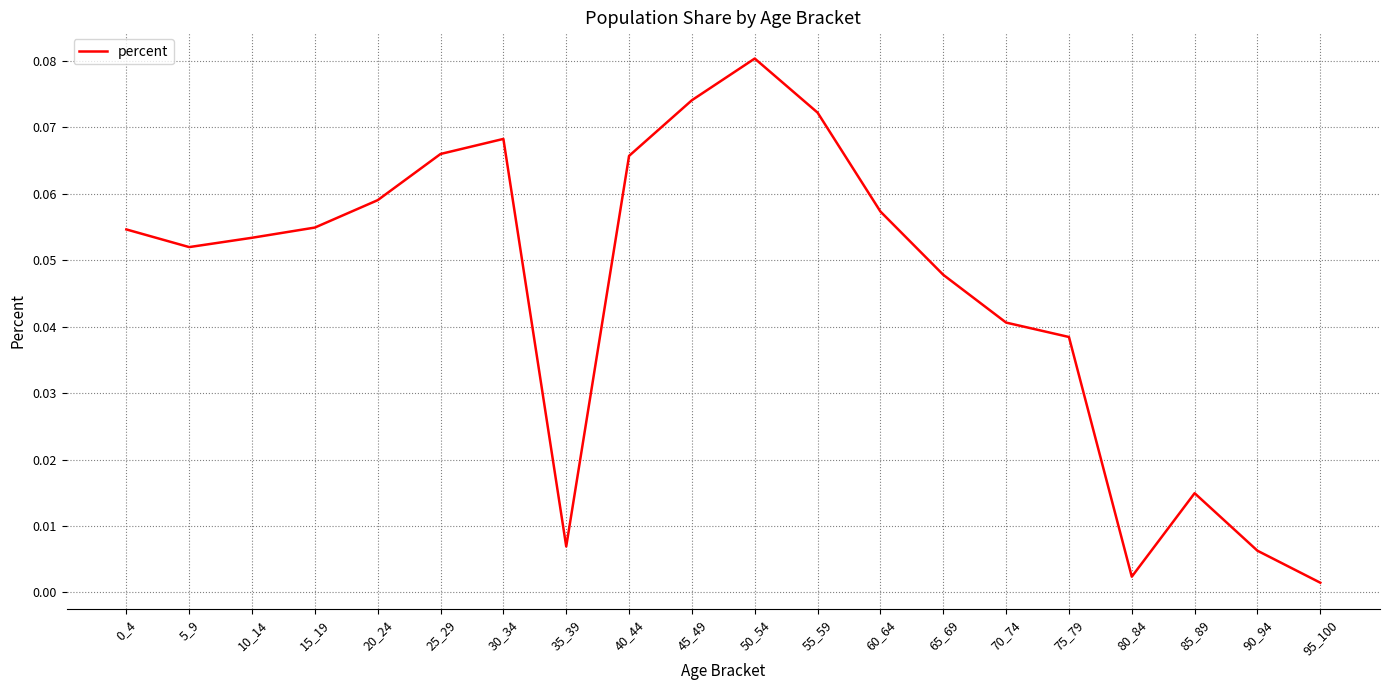

The value at 75_79 is 0.1. True or false?

False